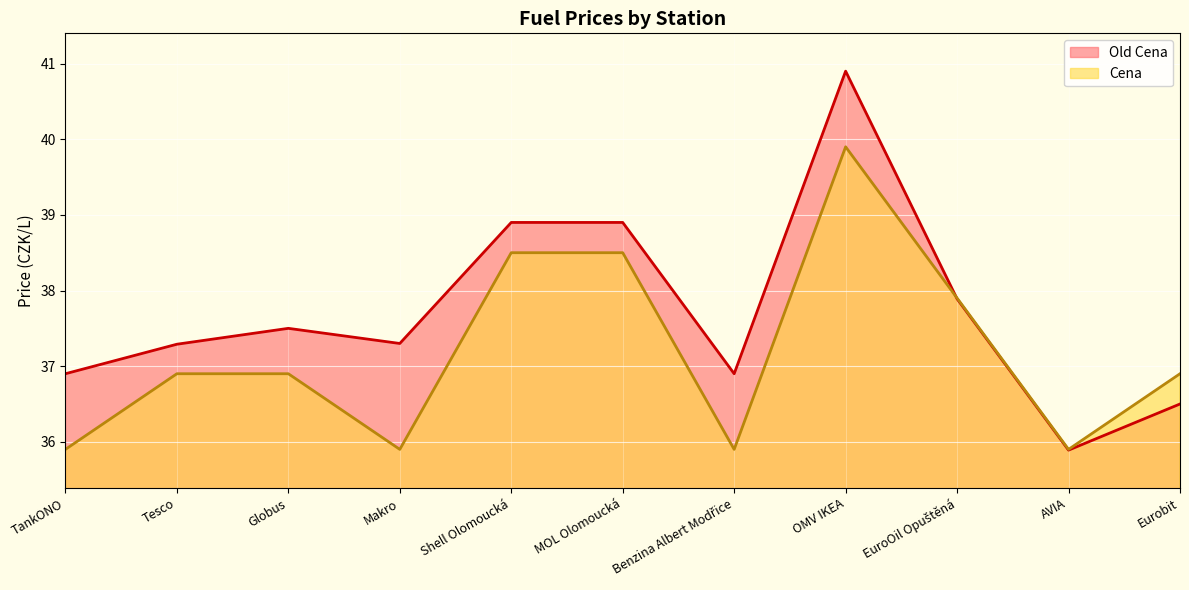

At which label is Old Cena closest to 38?

EuroOil Opuštěná